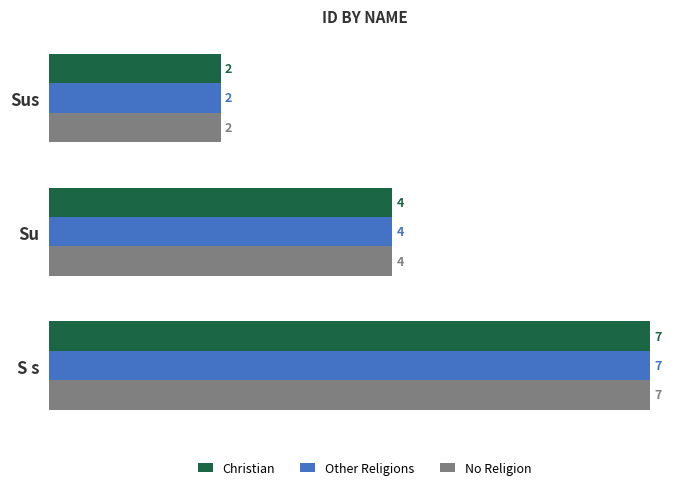

Is the value of Christian at Su greater than the value of Other Religions at S s?

No